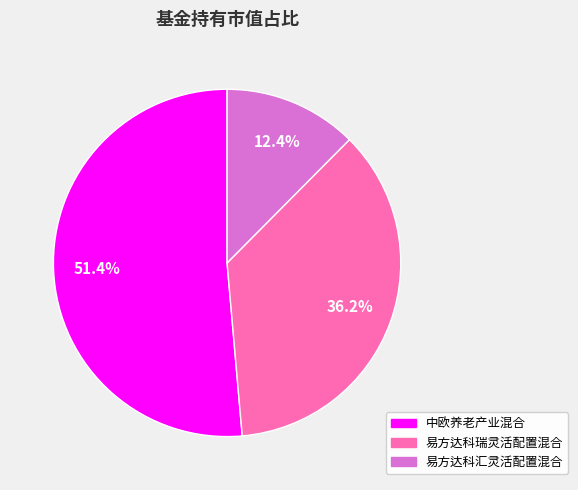

Is the sum of 易方达科瑞灵活配置混合 and 中欧养老产业混合 greater than half?

Yes